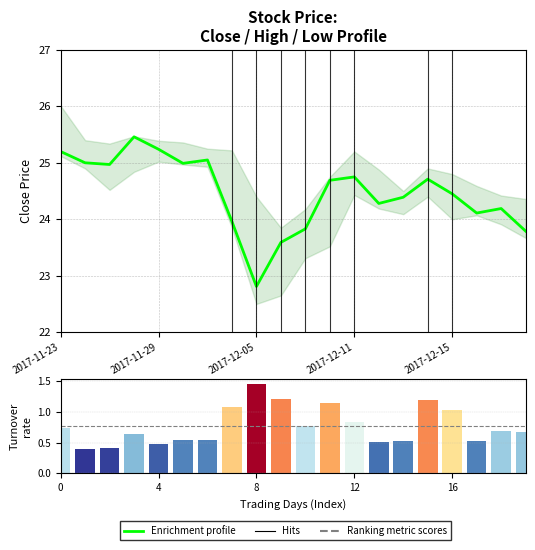

What is the sum of the Turnover rate values at 7 and 19?

1.8